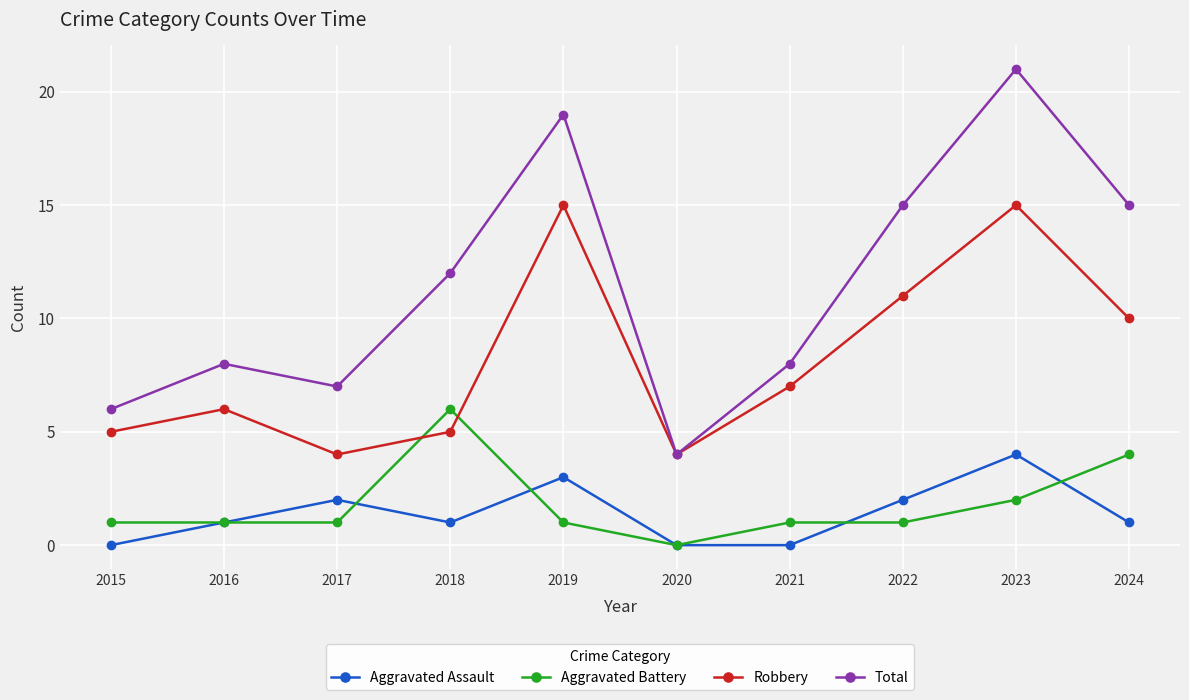

What is the difference between the Aggravated Assault values at 2015 and 2018?

1